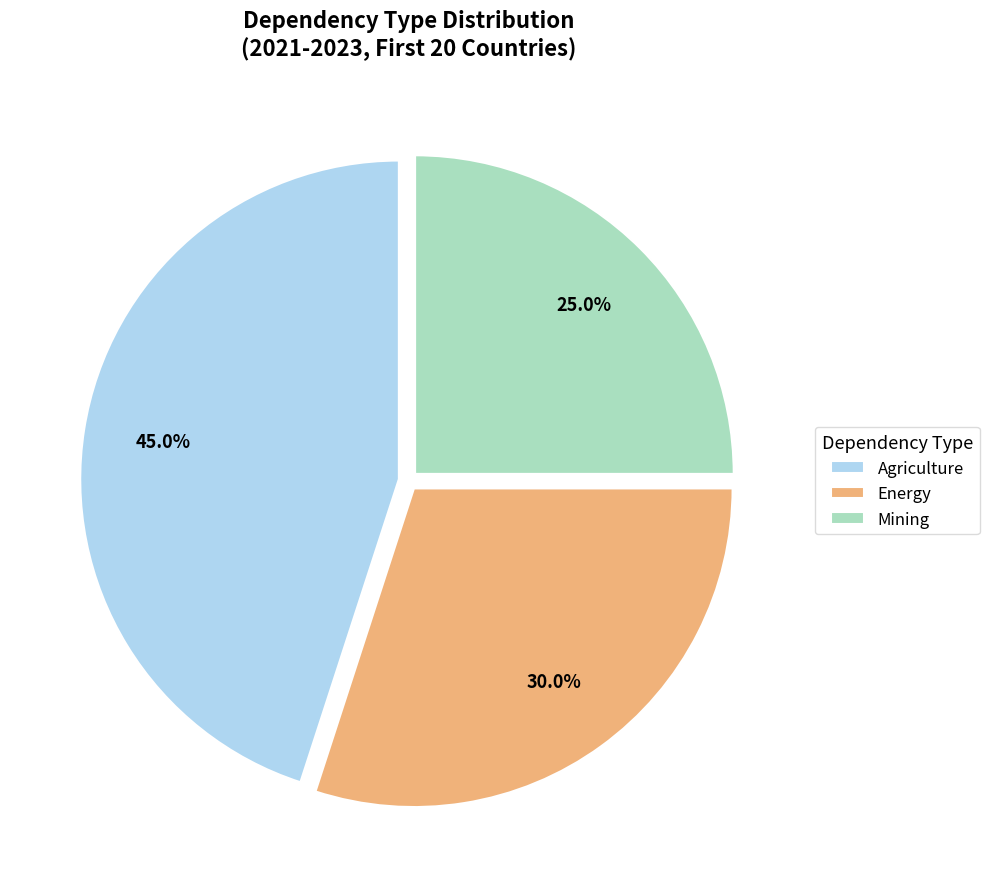

What is the total percentage of Energy and Agriculture?

75.0%